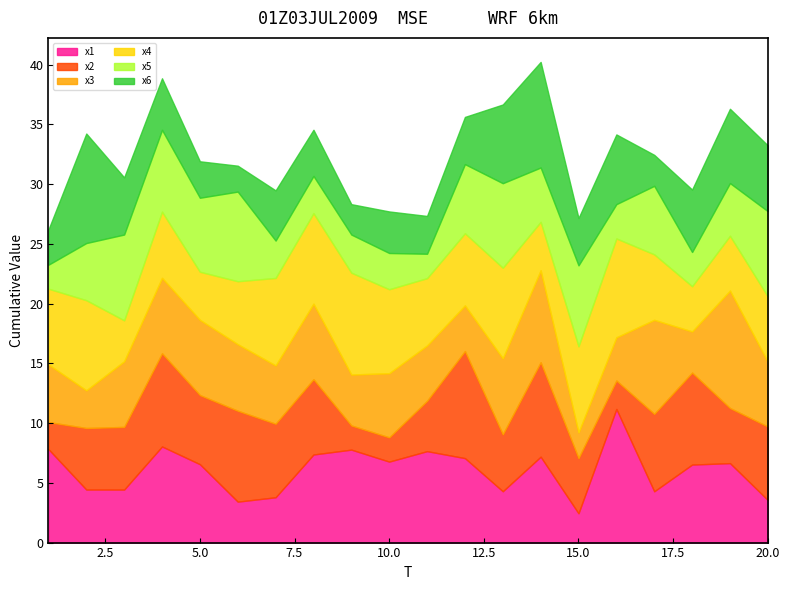

What is the value of the x5 point at the 19th from the left?

4.4